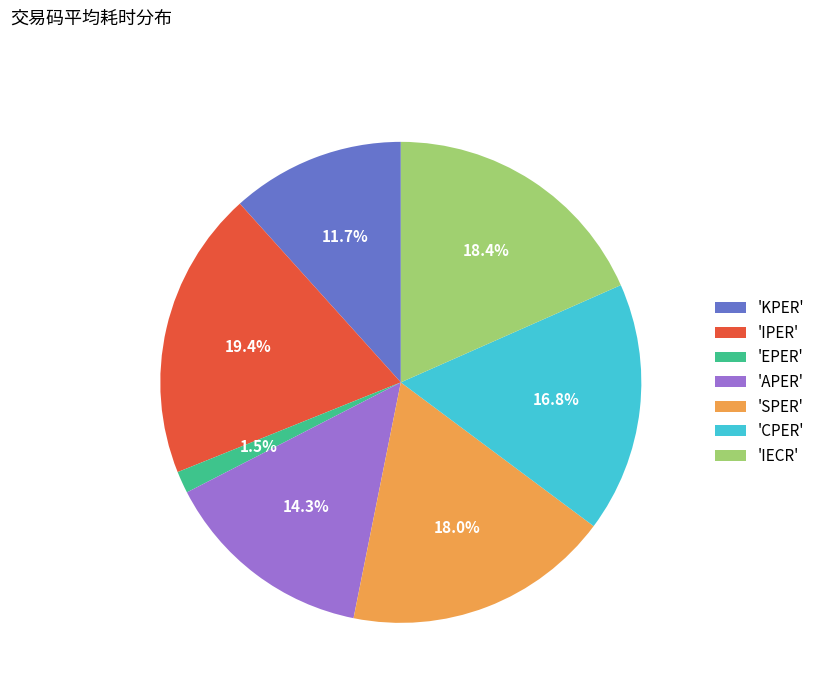

Count the number of slices in the pie.

7